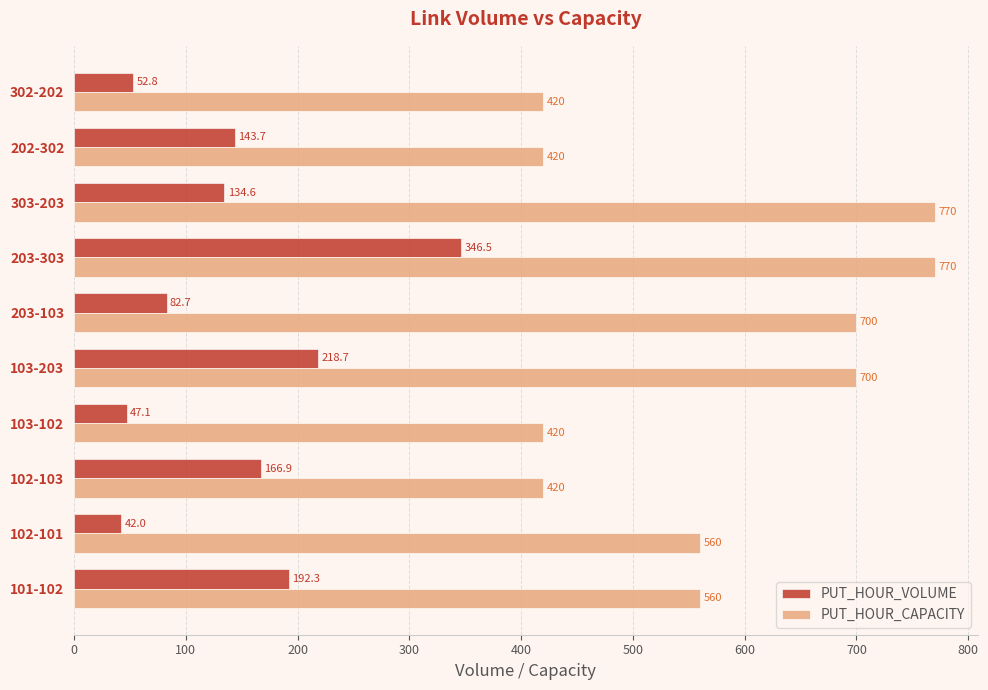

What is the difference between the PUT_HOUR_CAPACITY values at 102-101 and 203-103?

140.0